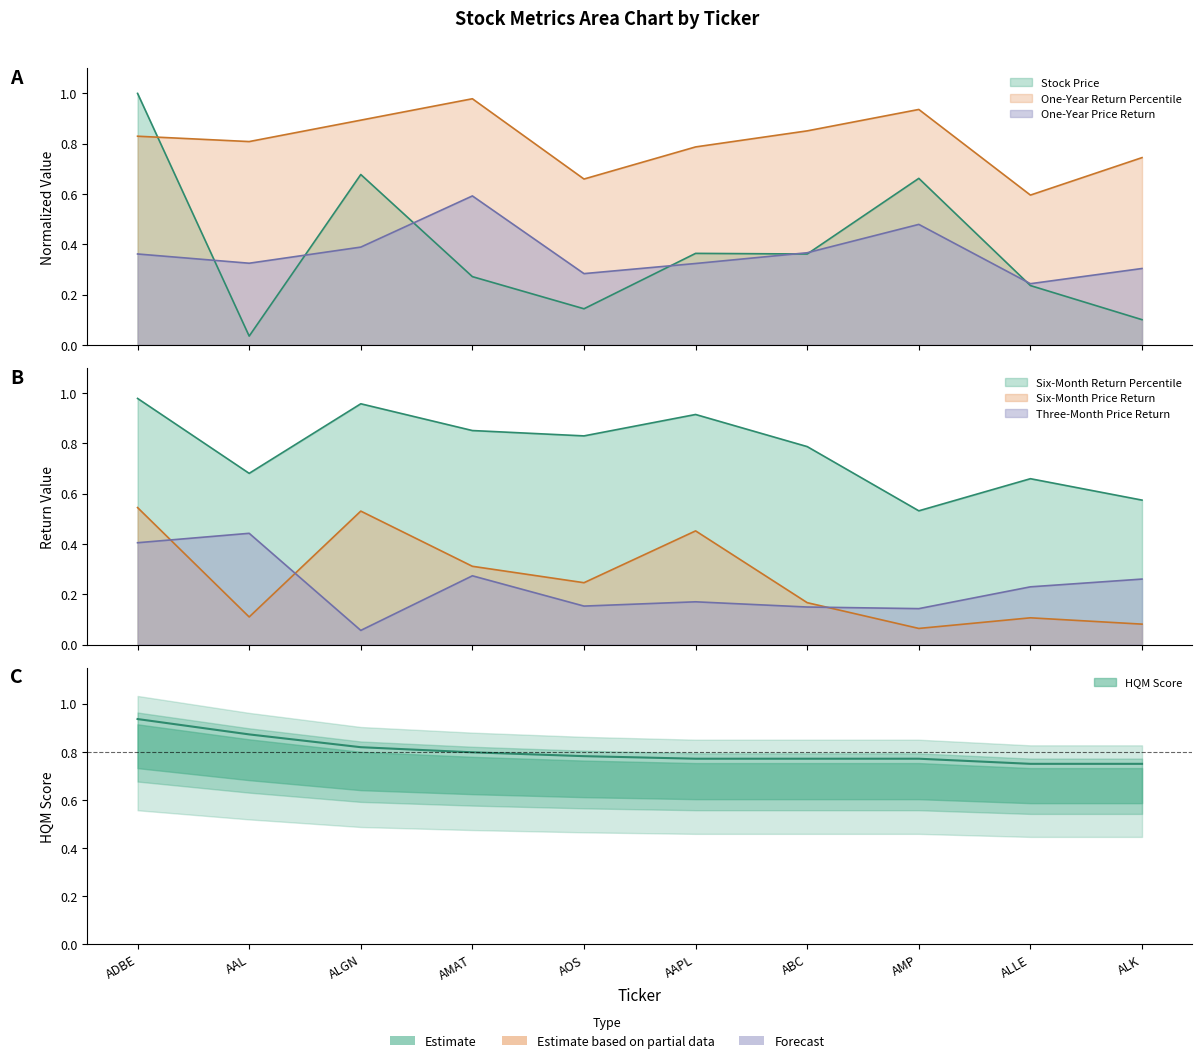

What is the value of the One-Year Return Percentile point at the 5th from the left?

0.7